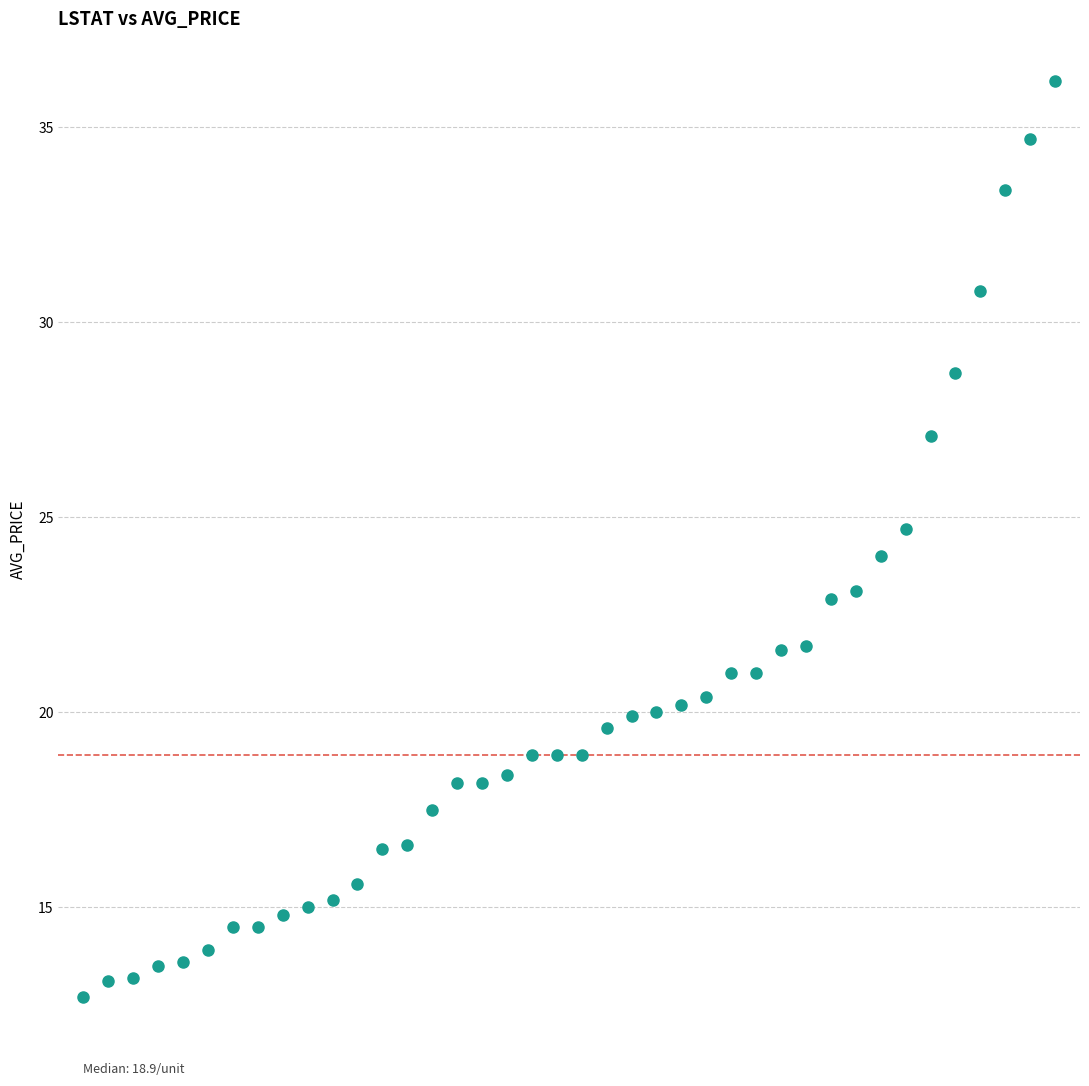

What is the range of Y values (max minus min)?

23.5